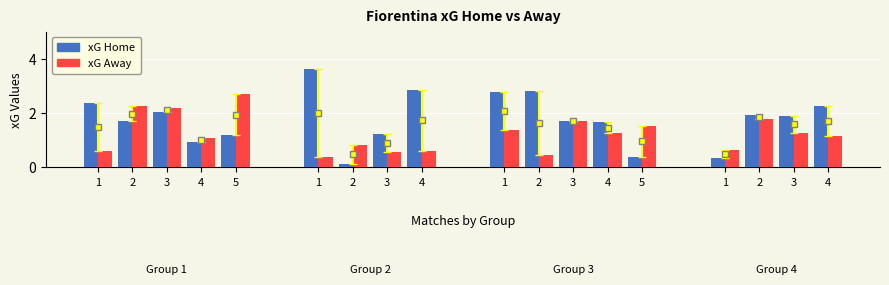

How many distinct data groups are displayed?

2